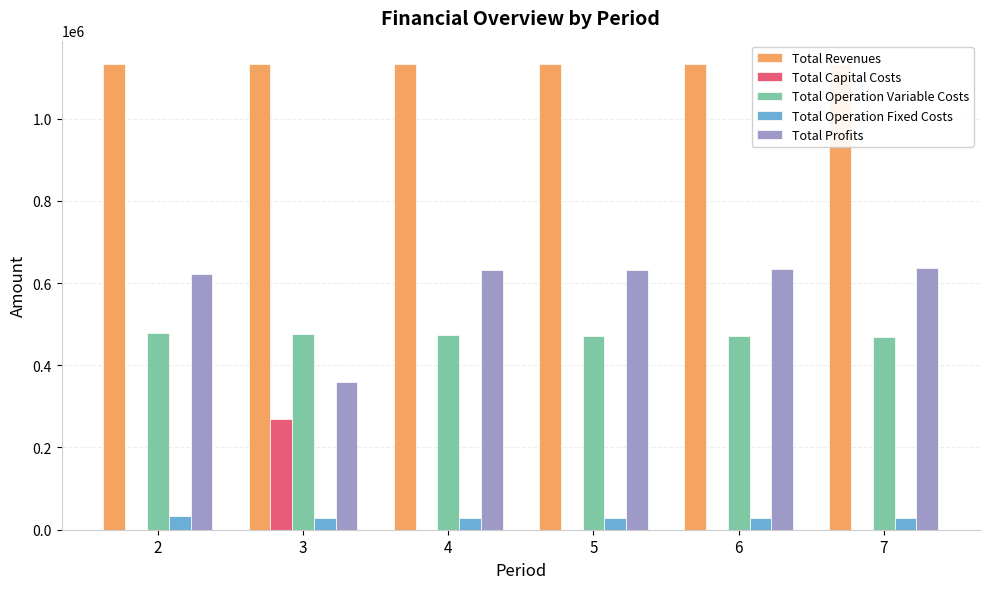

Which series changed the most between 2 and 5?

Total Profits